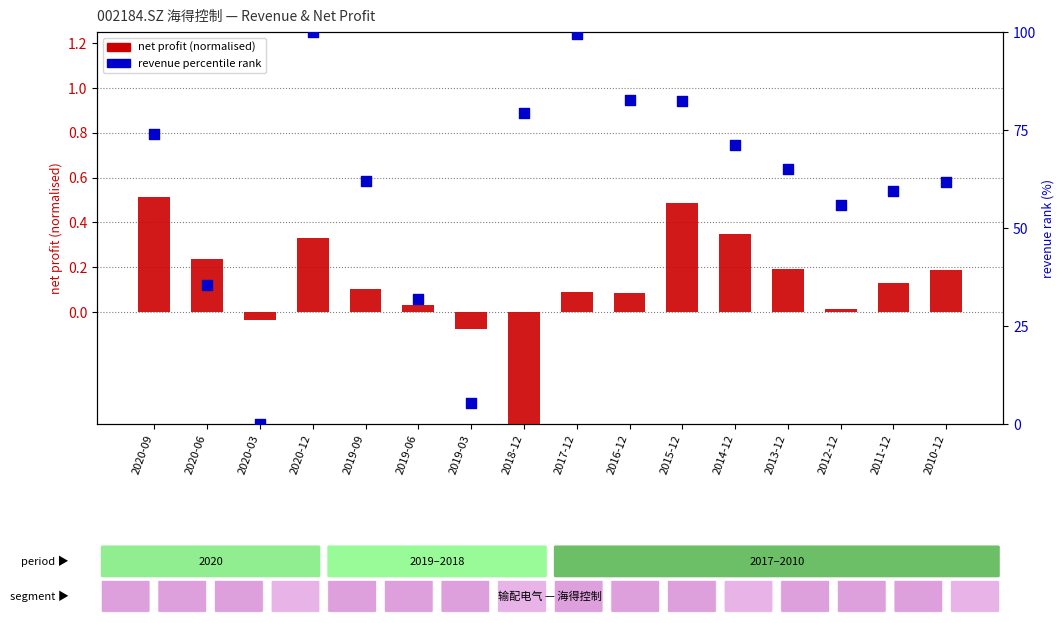

Which series reaches the maximum Y coordinate?

revenue percentile rank